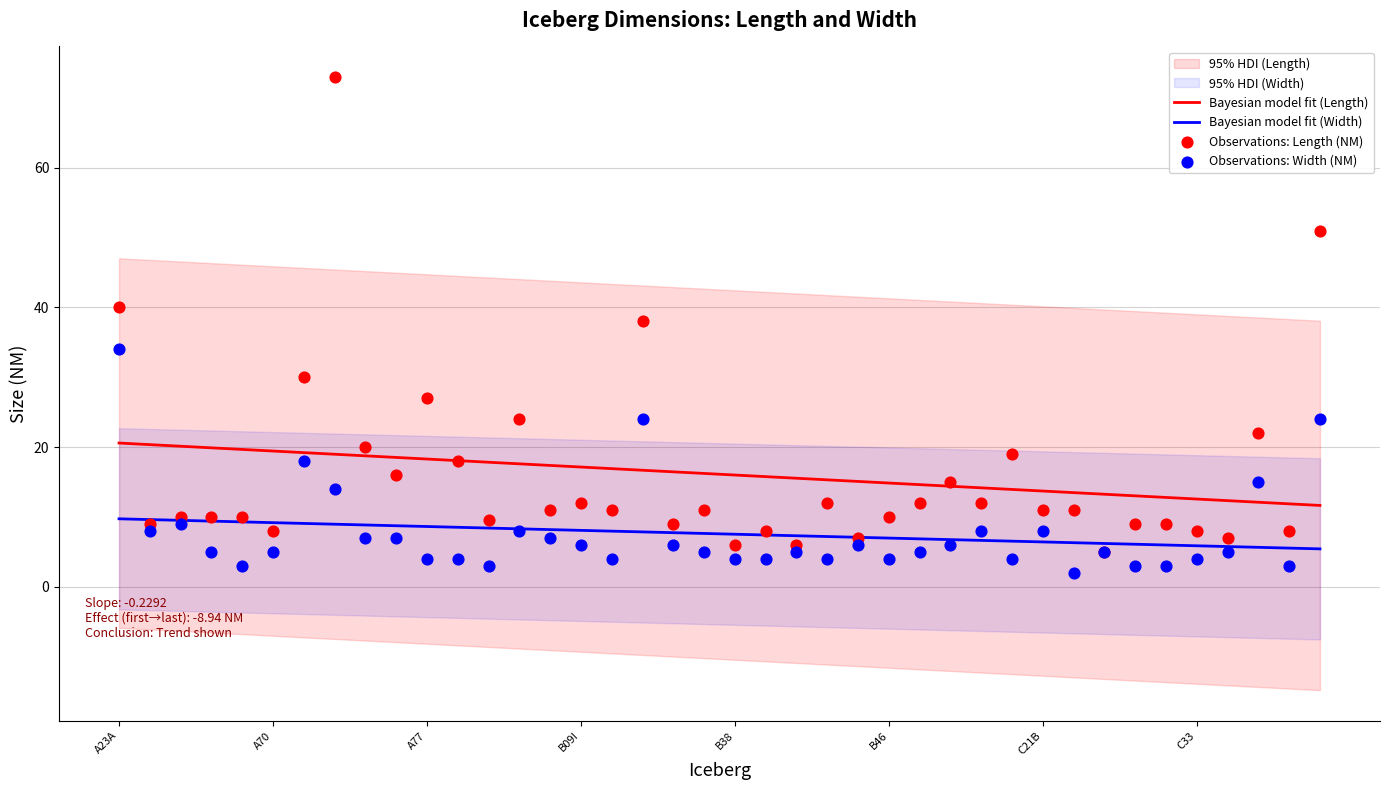

Is the value of Length (NM) at C37 greater than the value of Width (NM) at A69C?

Yes